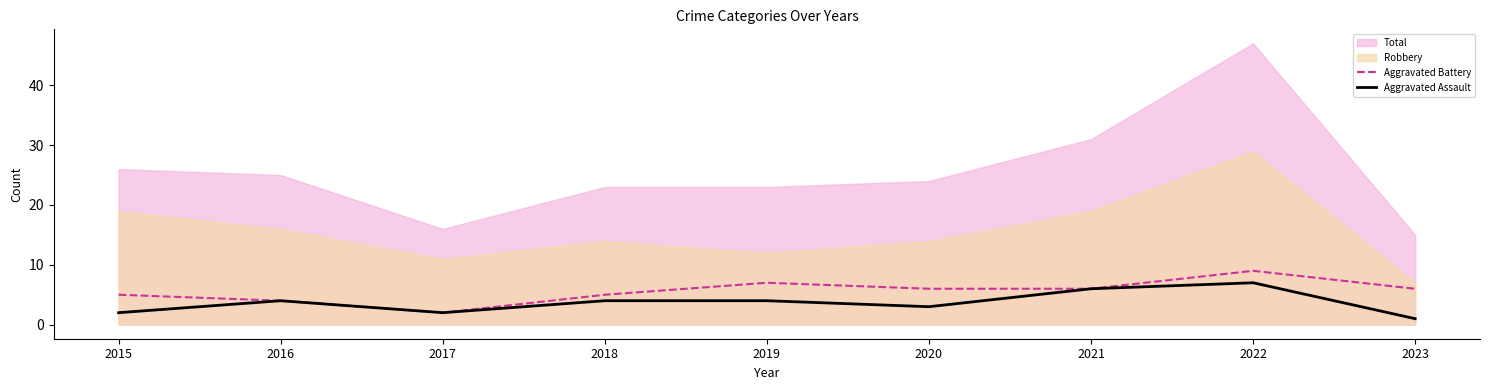

Which category has the highest value in the Aggravated Battery series?

2022